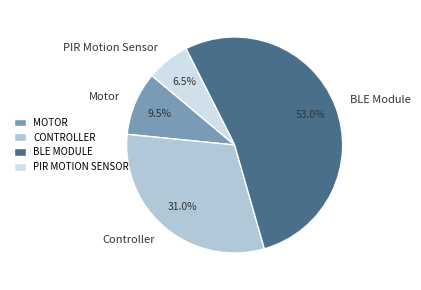

How many slices are in this pie chart?

4